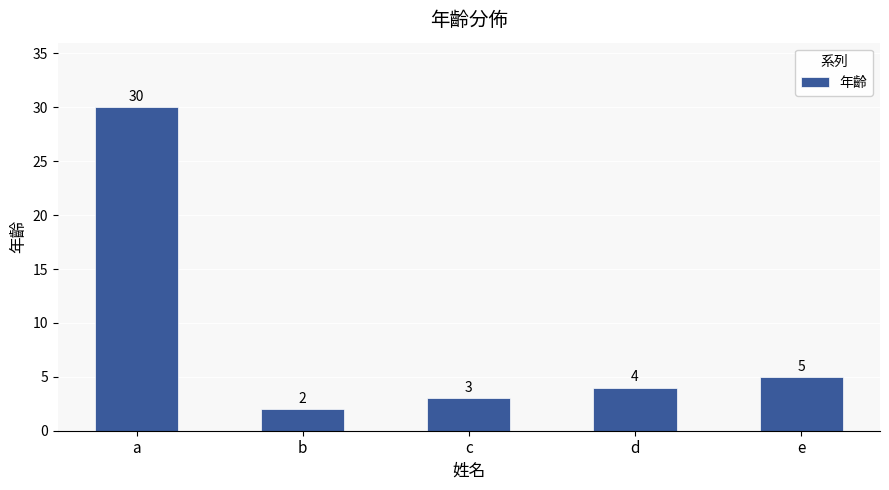

Between e and d, which is larger?

e